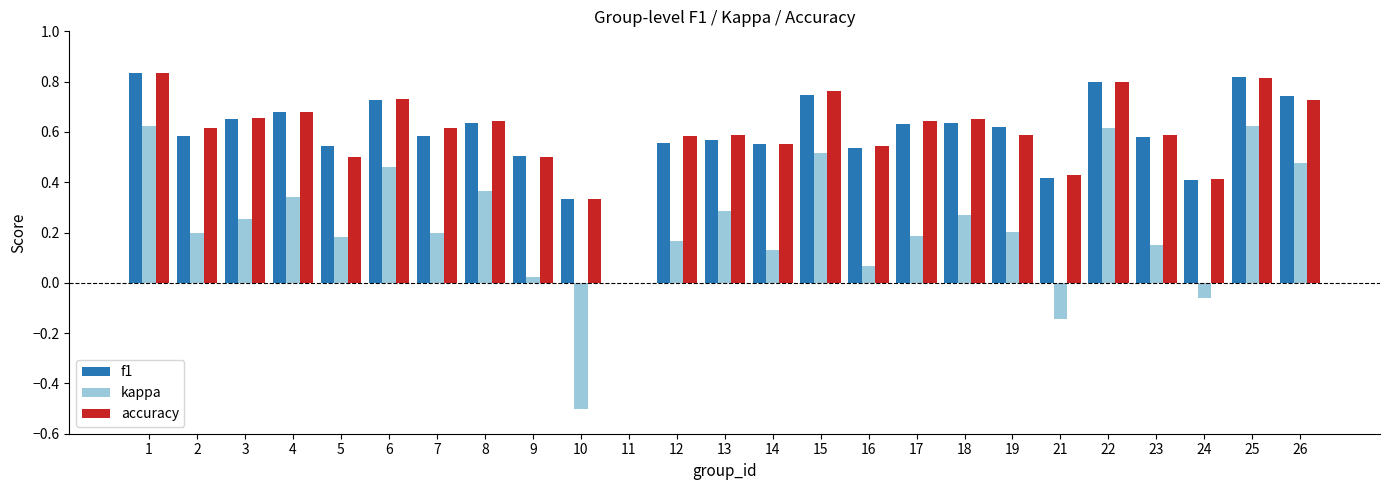

What is the sum of all kappa values?

5.6